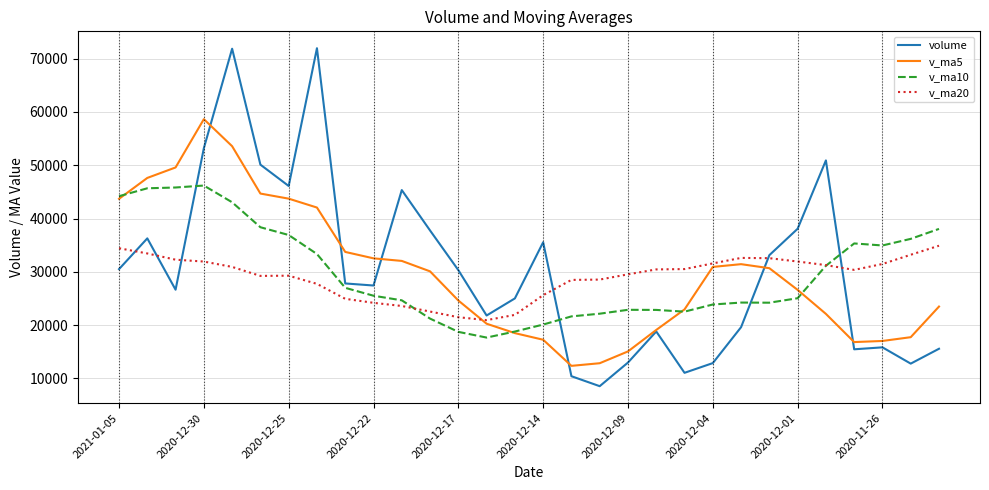

What is the greatest value displayed?

71953.0